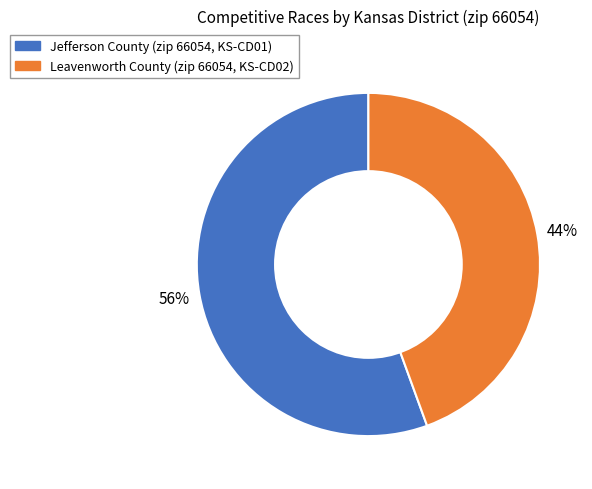

To the nearest percent, what is the average slice percentage?

50%